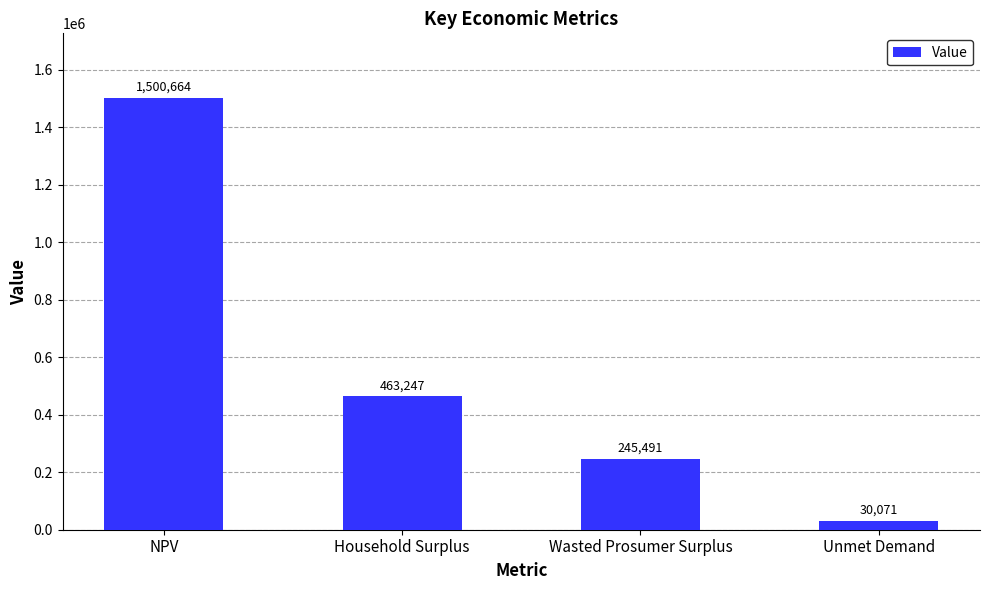

At which category does the chart reach its peak across all series?

NPV